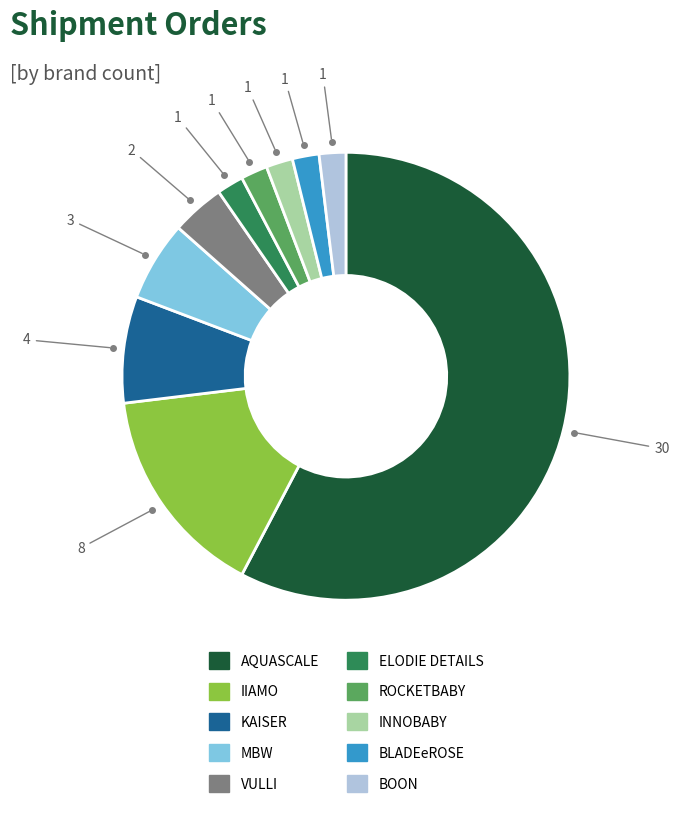

Does AQUASCALE represent more than half of the total?

Yes